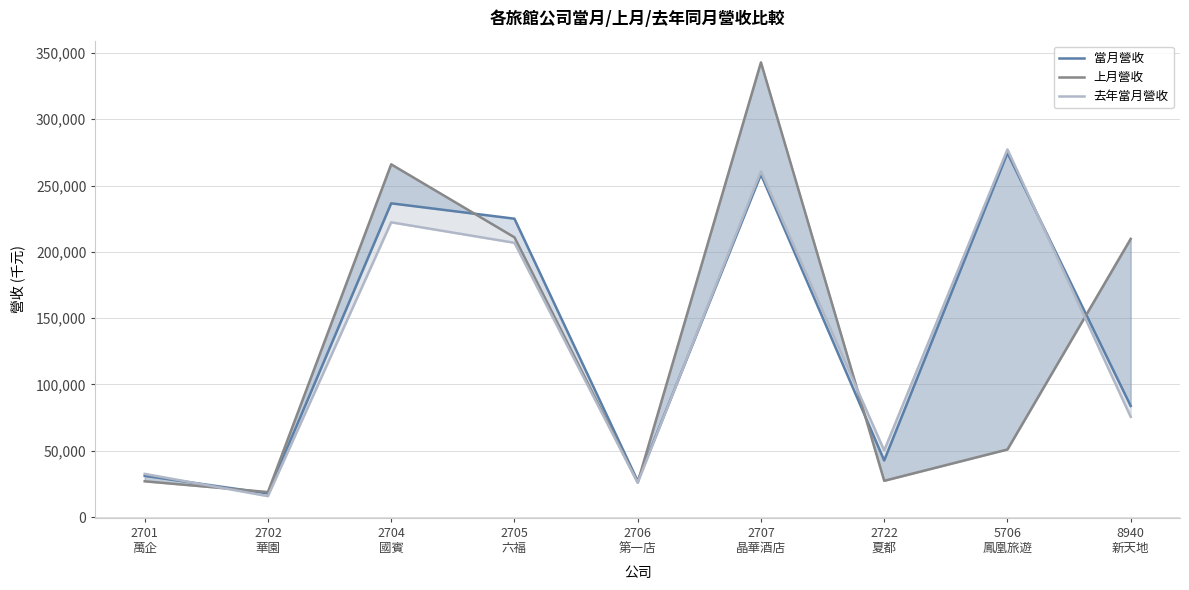

Between 2702
華園 and 2722
夏都, which series saw the biggest shift?

去年當月營收